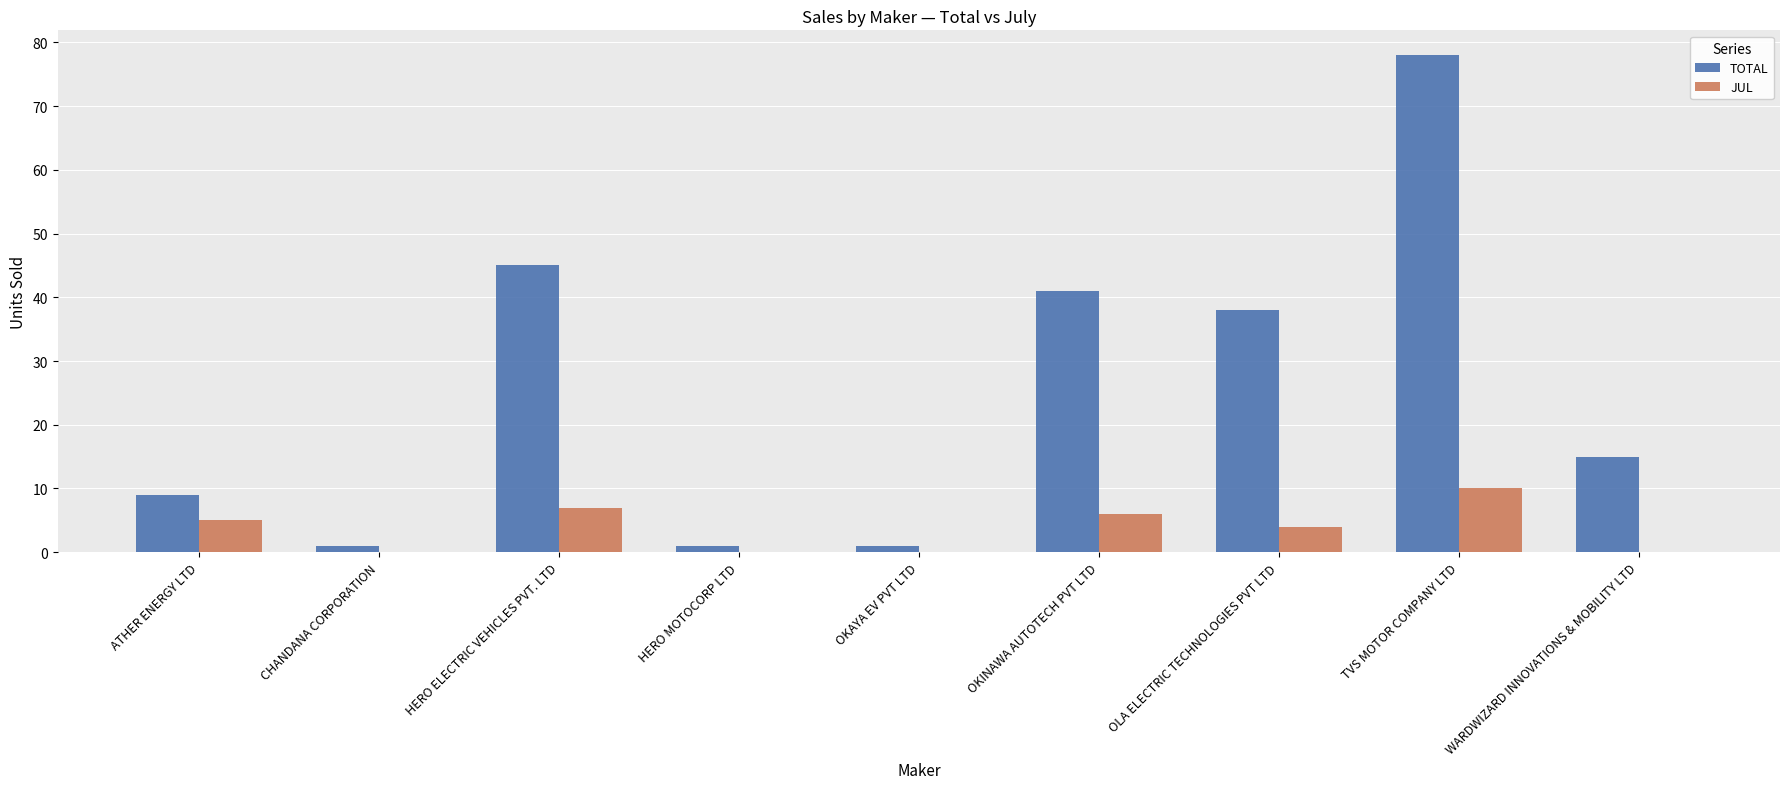

What is the approximate value of TOTAL at WARDWIZARD INNOVATIONS & MOBILITY LTD, to the nearest 10?

20